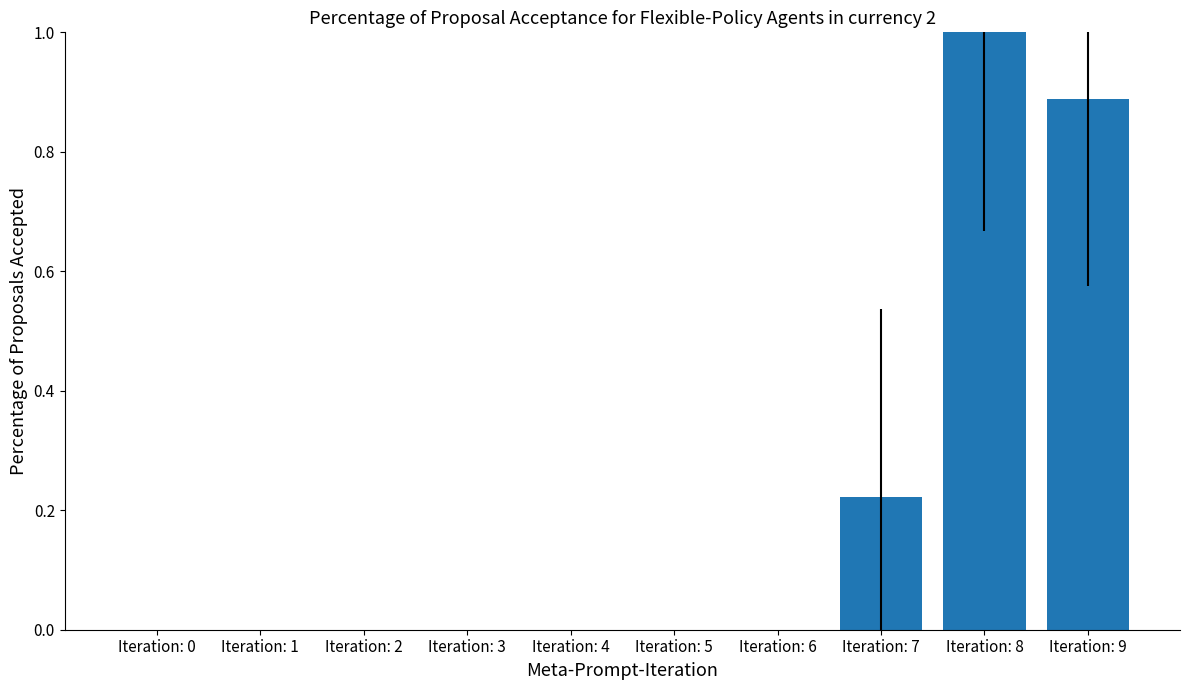

Are the bars horizontal?

No